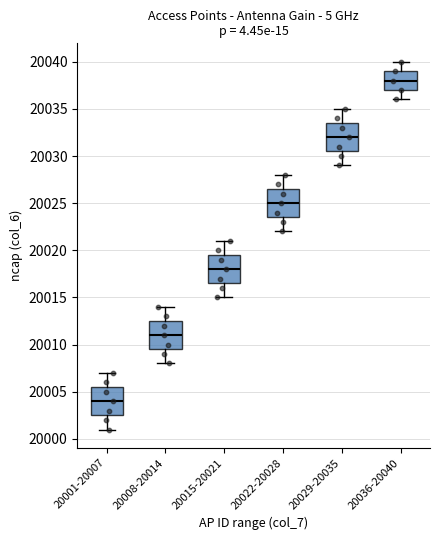

Which box's median line is the highest?

20036-20040